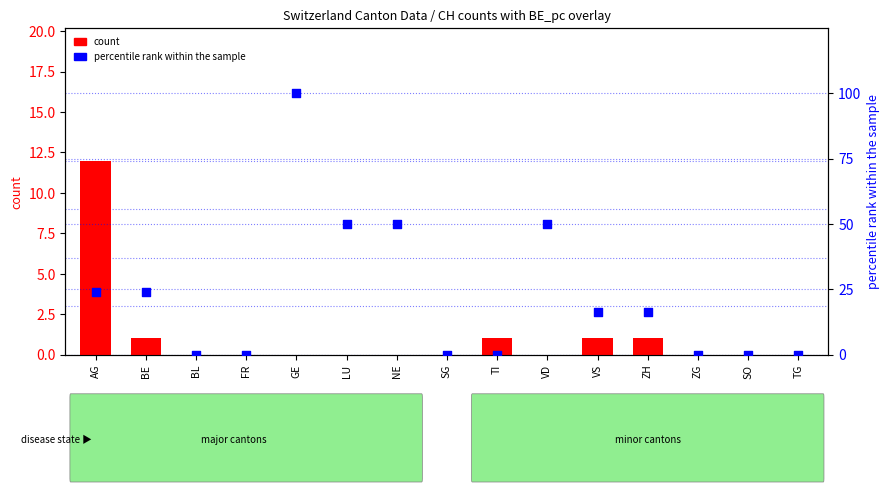

Which series has the largest Y range (max minus min)?

percentile rank within the sample